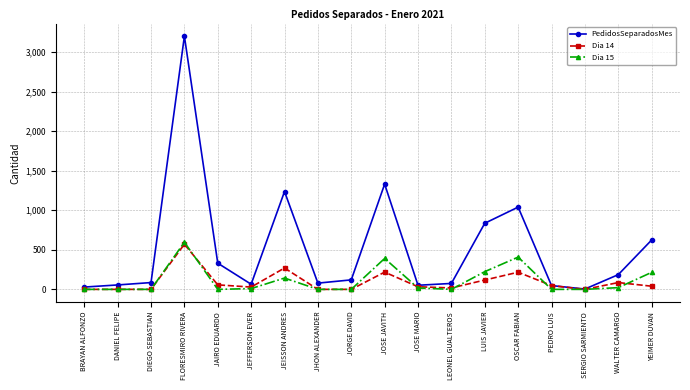

What is the maximum value shown in the chart?

3201